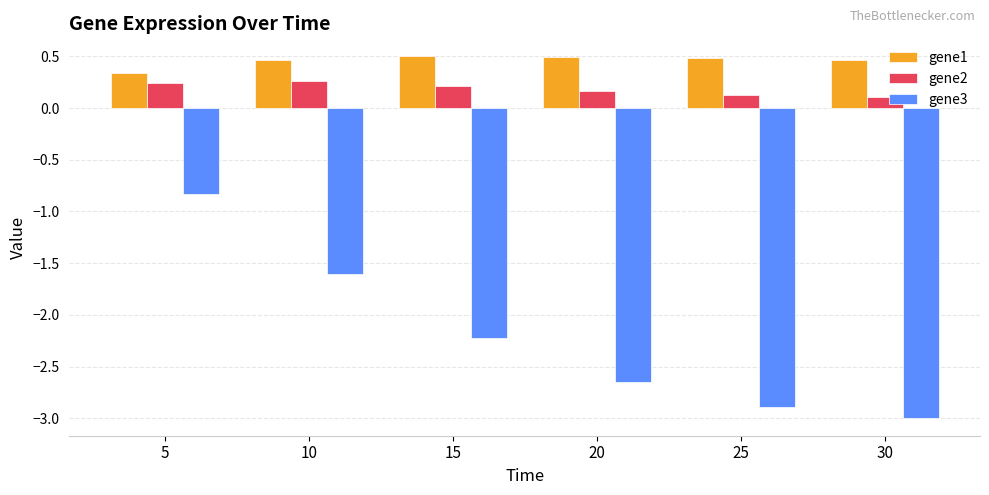

What are all the series names shown in the legend?

gene1, gene2, gene3